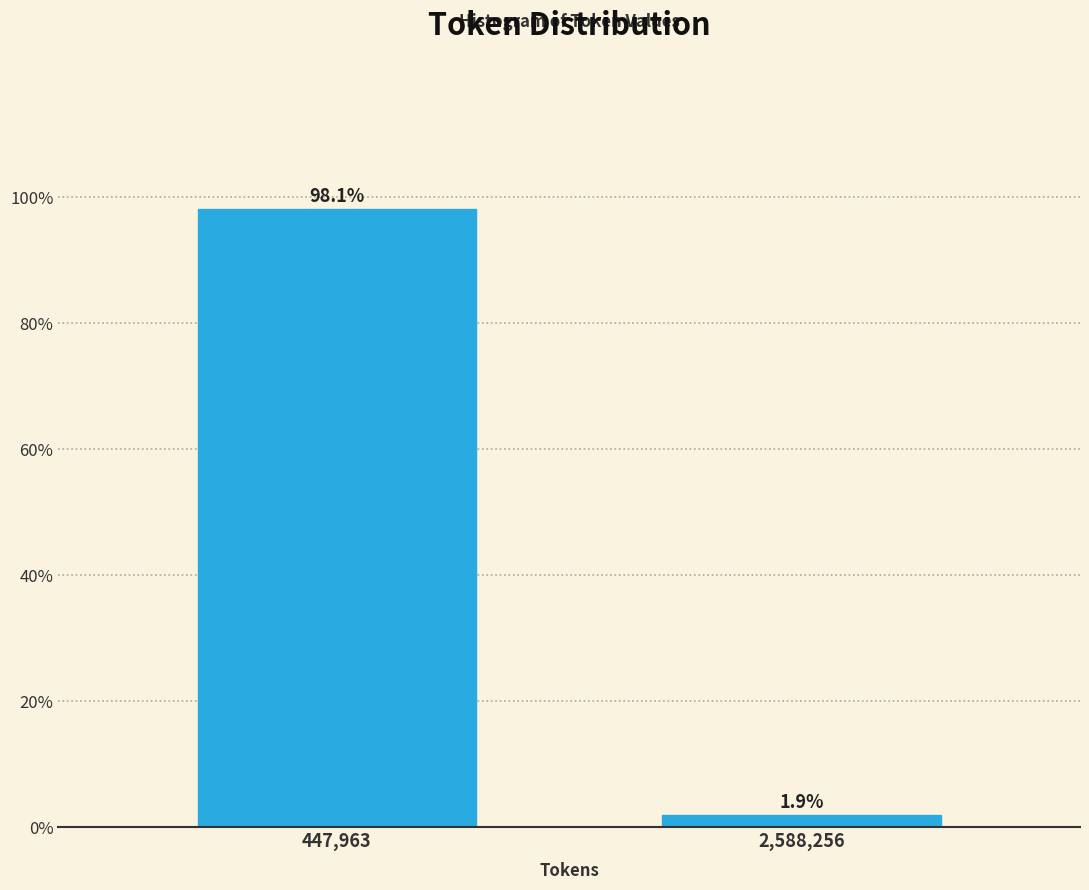

Reading left to right, extract all data points from this chart.

98.1	1.9